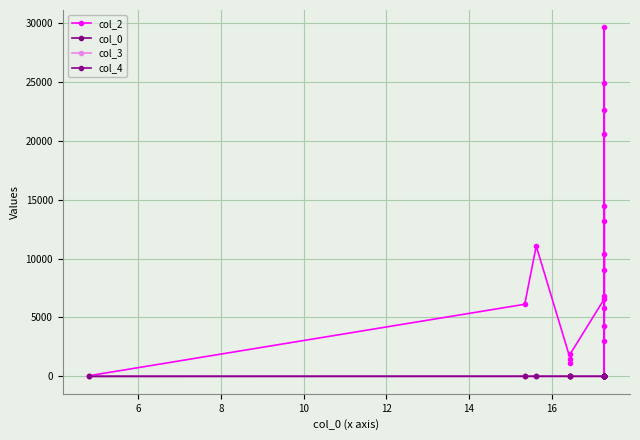

Does the chart have visible grid lines?

Yes